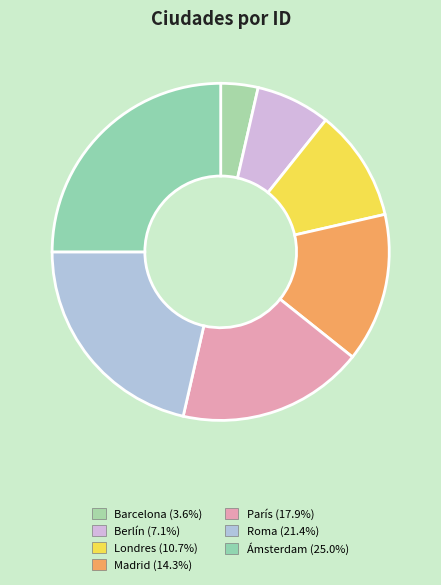

What is the total percentage of Berlín and Ámsterdam?

32.1%